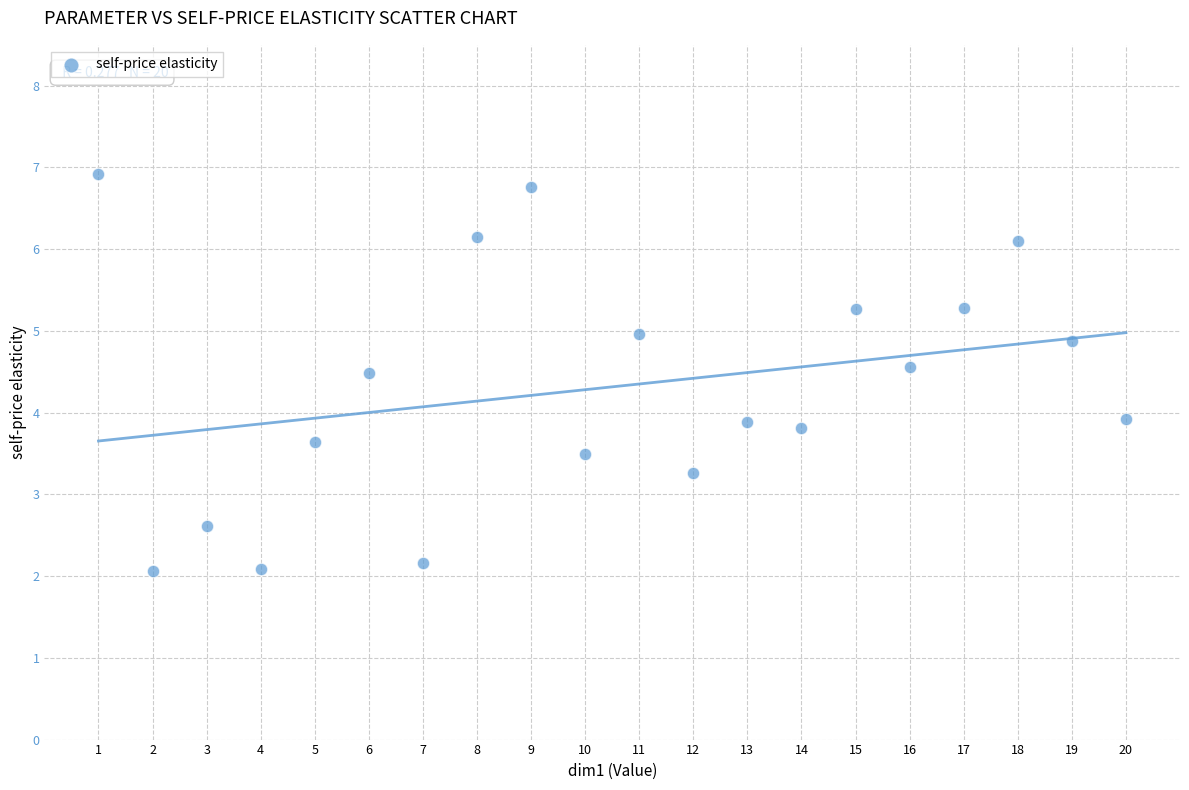

What is the range of X values (max minus min)?

19.0